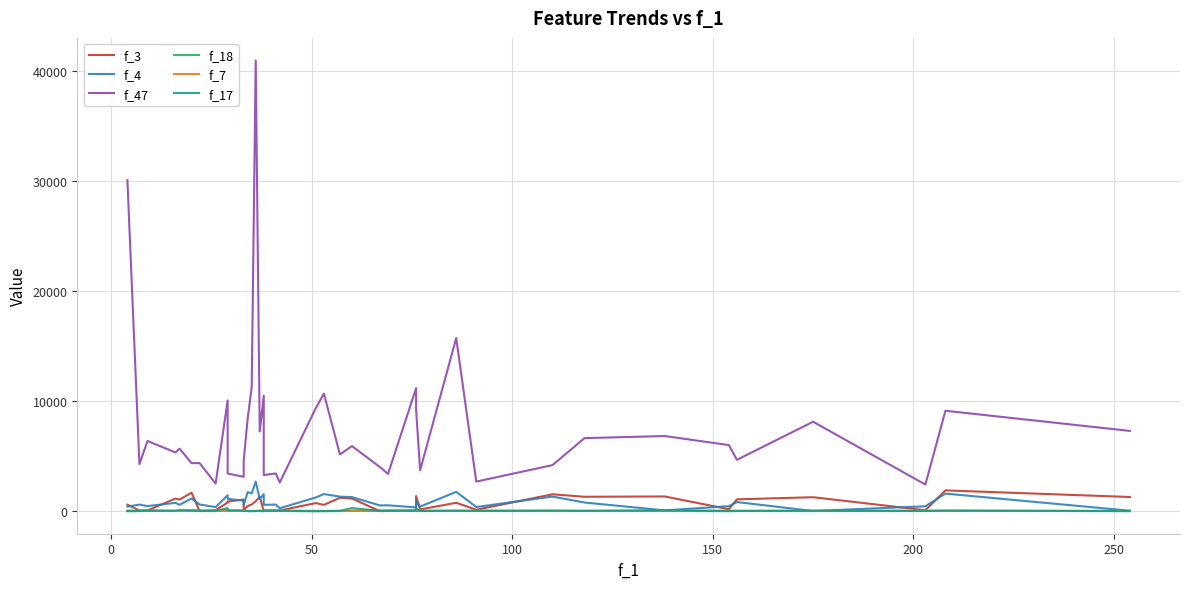

True or false: f_47 and f_17 cross at least once.

False